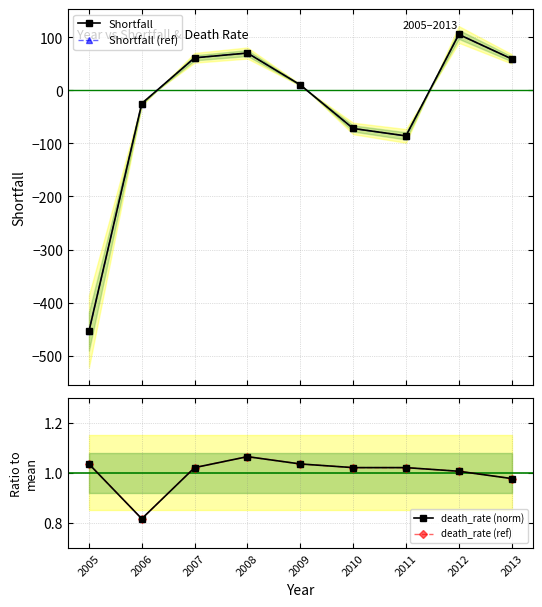

Is this an area chart (filled region under the line)?

No